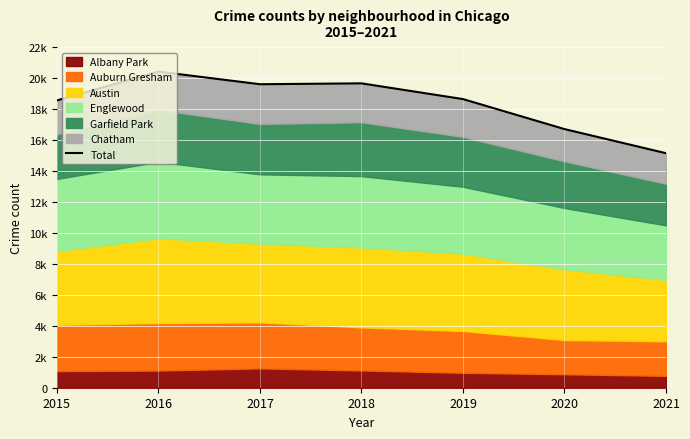

Which label corresponds to the smallest value in the chart?

2021